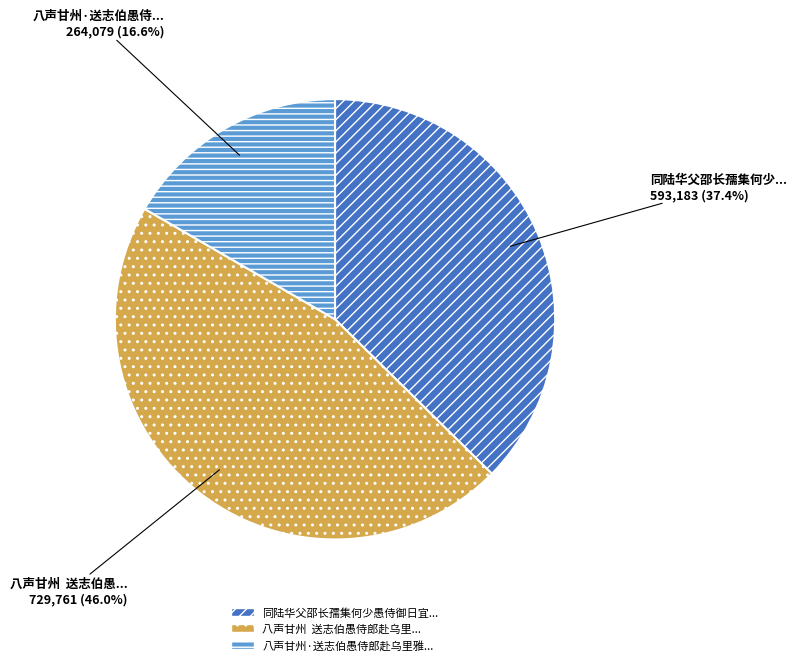

Does any single category account for the majority?

No